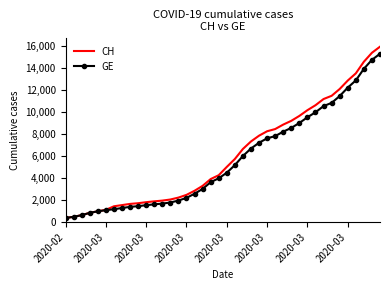

What is the lowest value of the CH series?

375